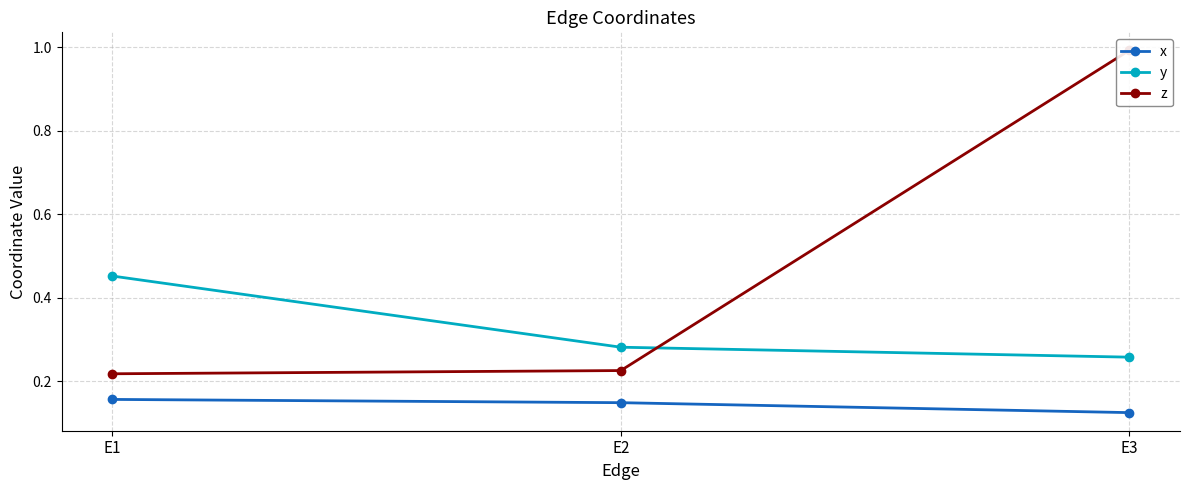

Between E2 and E3, which series saw the biggest shift?

z